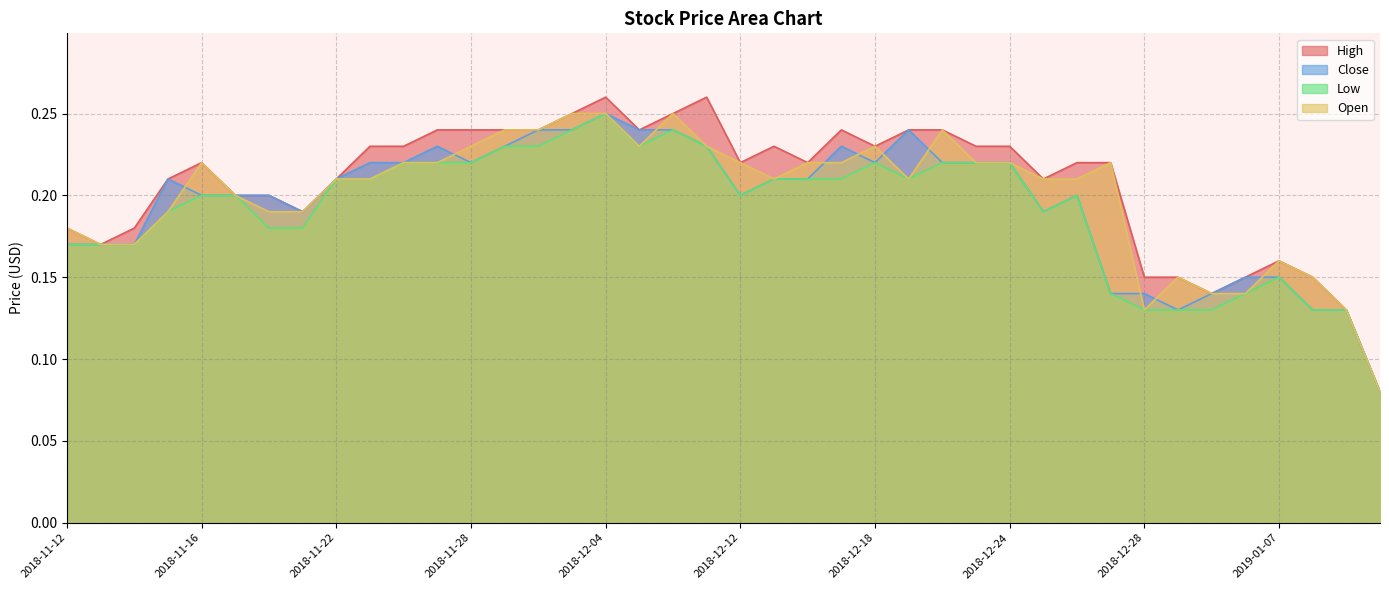

What is the difference between the maximum and second lowest values in the Low series?

0.1